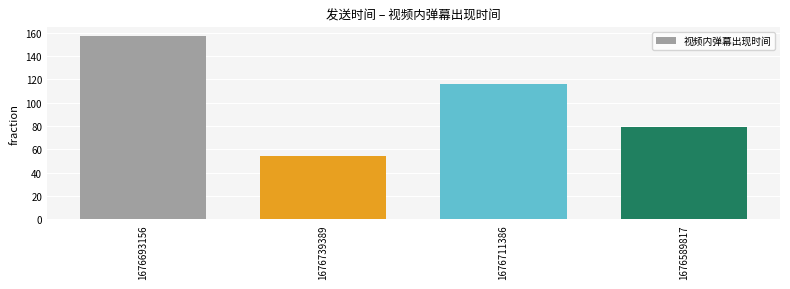

Which category has the lowest value across all series?

1676739389